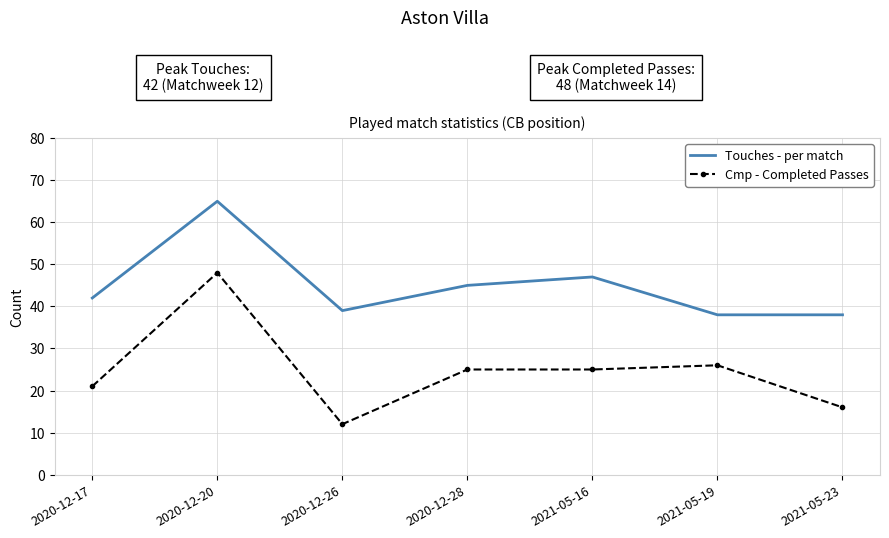

True or false: Cmp - Completed Passes and Touches - per match cross at least once.

False